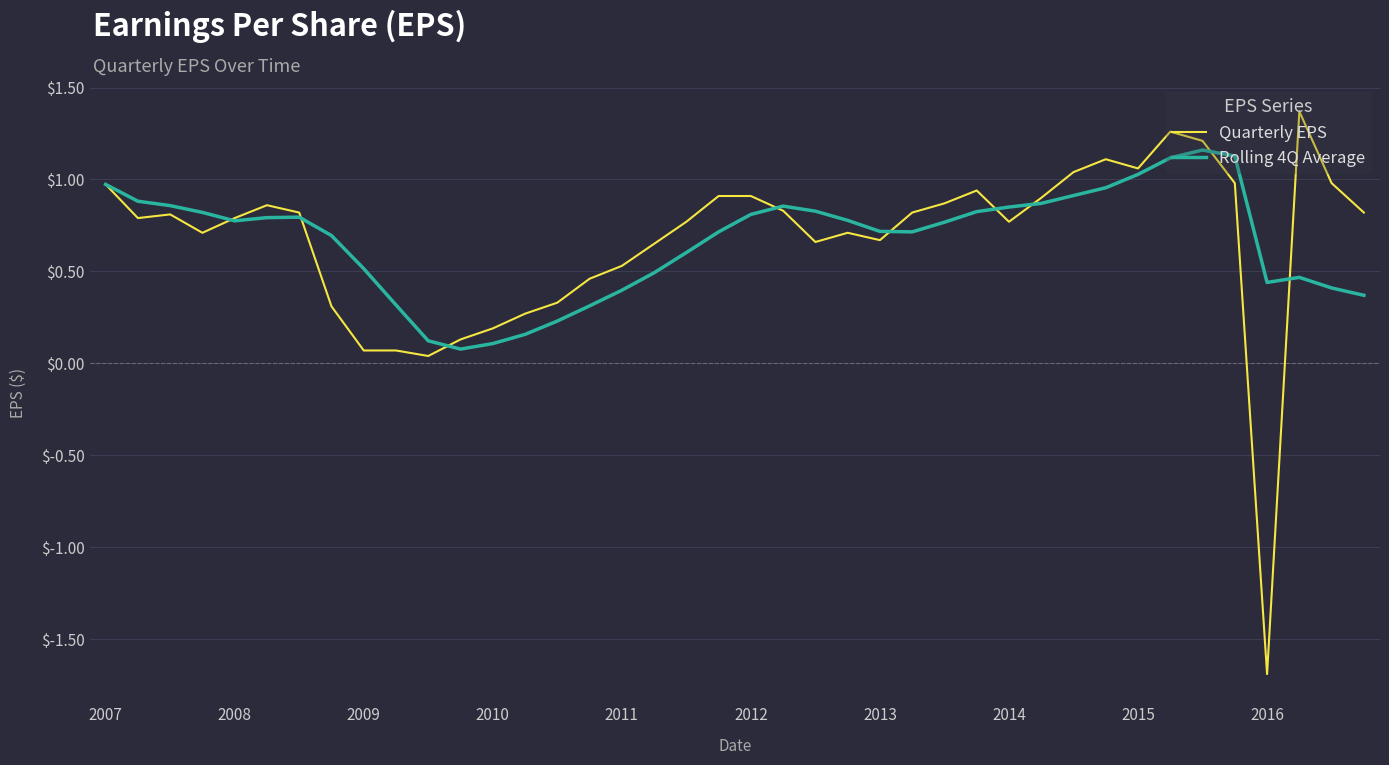

What is the smallest value displayed?

-1.7